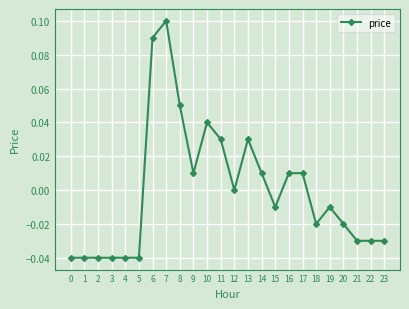

True or false: there are more than 1 points higher than both neighbors.

True